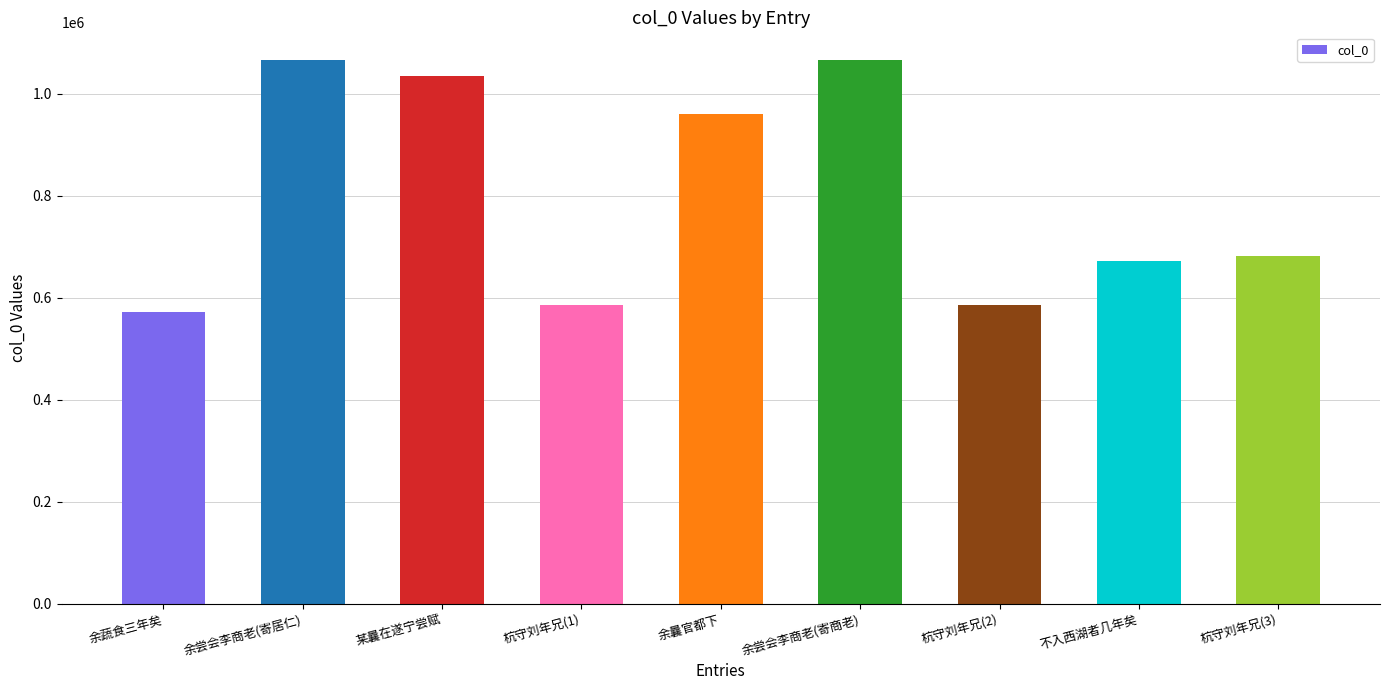

Is it true that the value at 余曩官都下 is 961344?

True